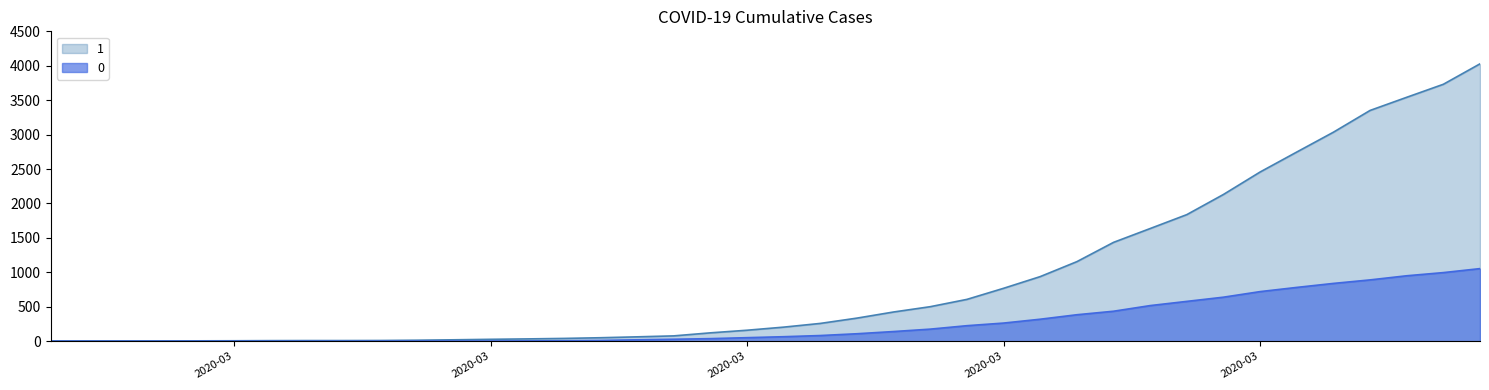

Is it true that 0 equals 1140 at 2020-03?

False